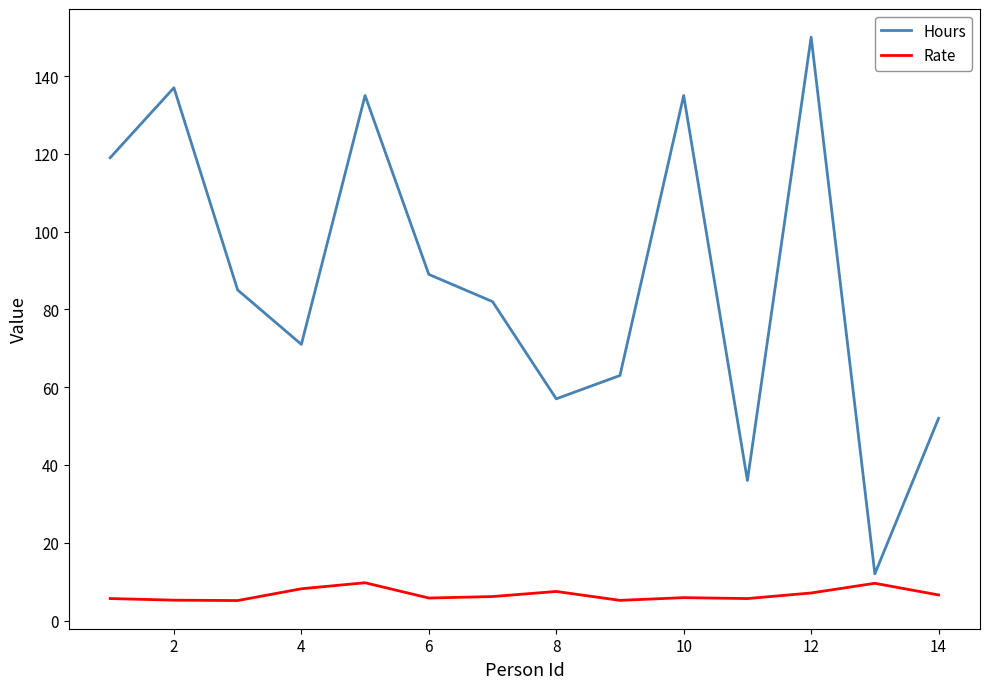

What is the lowest value of the Hours series?

12.0